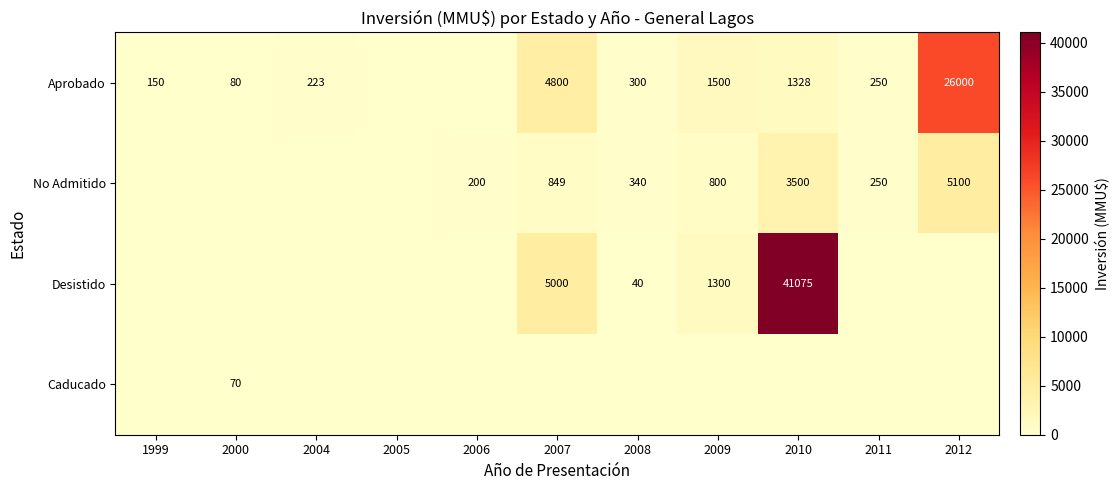

What is the difference between the Desistido values at 2007 and 2009?

3700